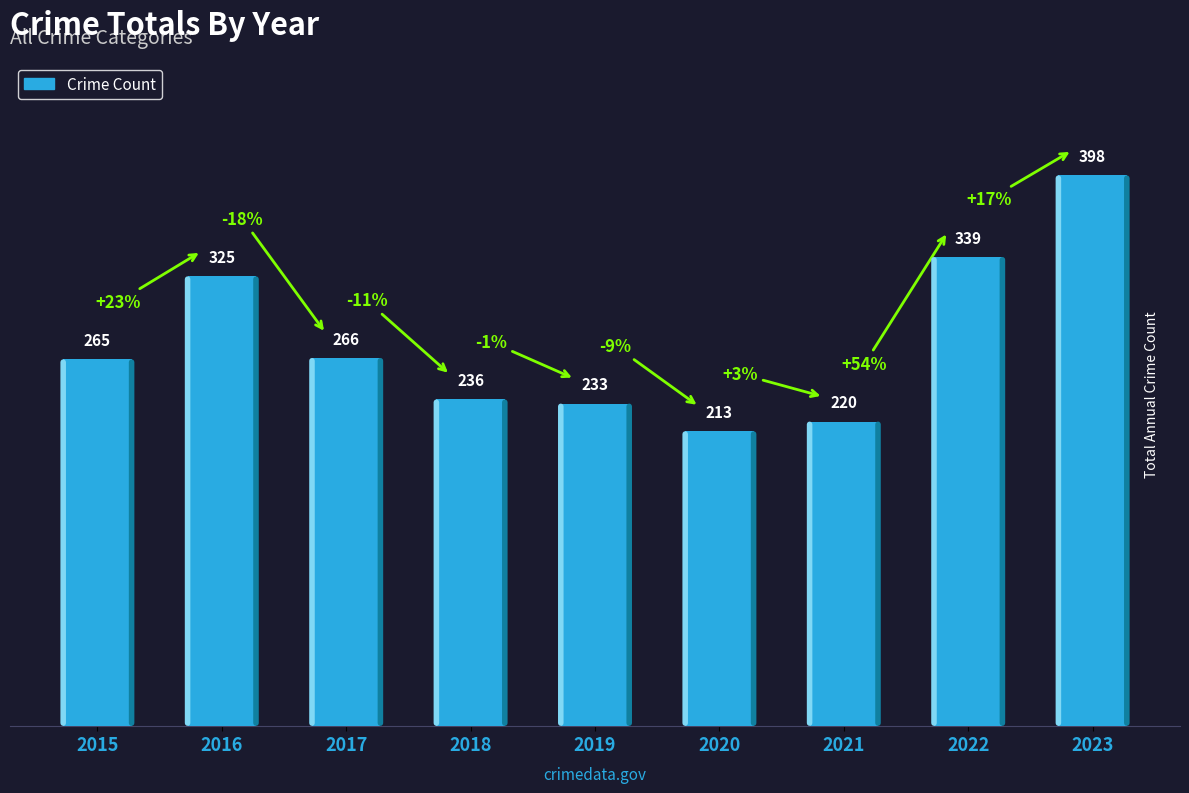

What is the smallest value displayed?

213